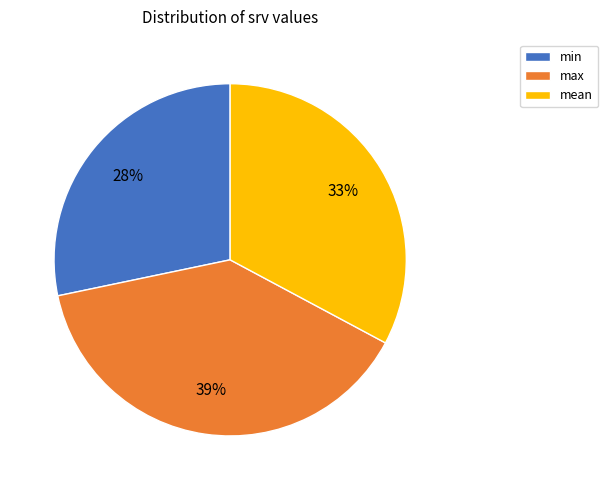

Between min and mean, which is larger?

mean